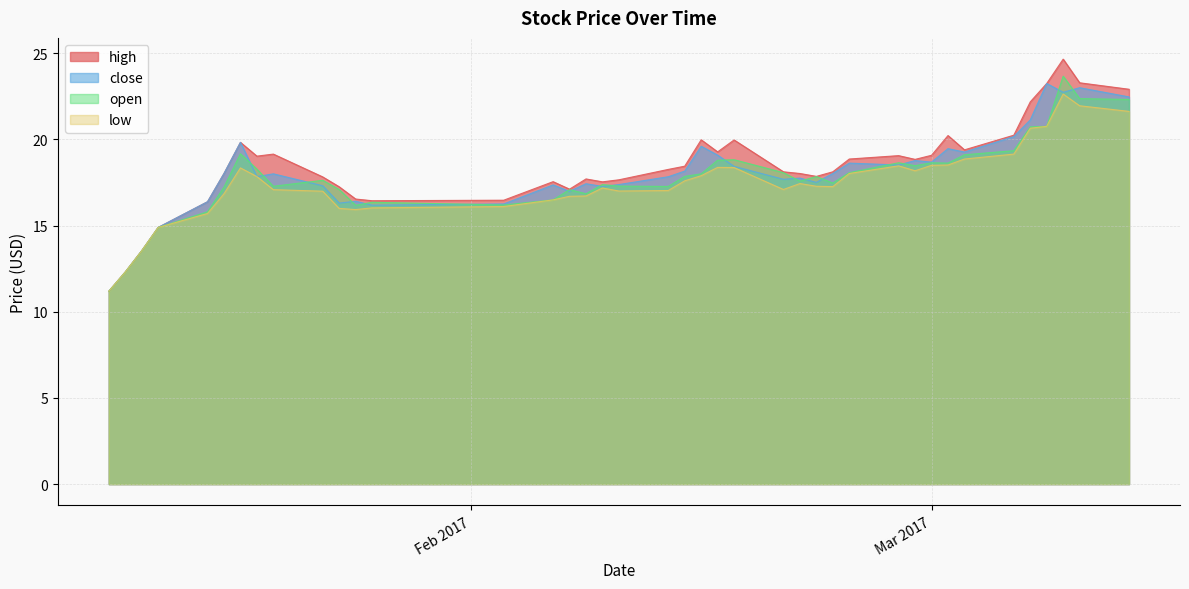

Which series changed the most between 2017-02-21 and 2017-02-24?

close